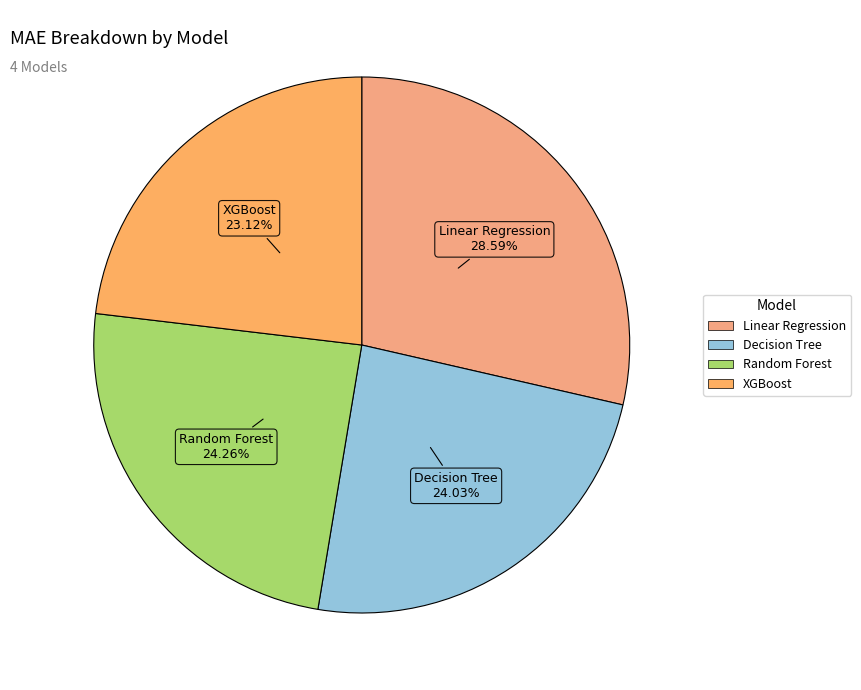

To the nearest percent, what percentage of the pie is XGBoost?

23%